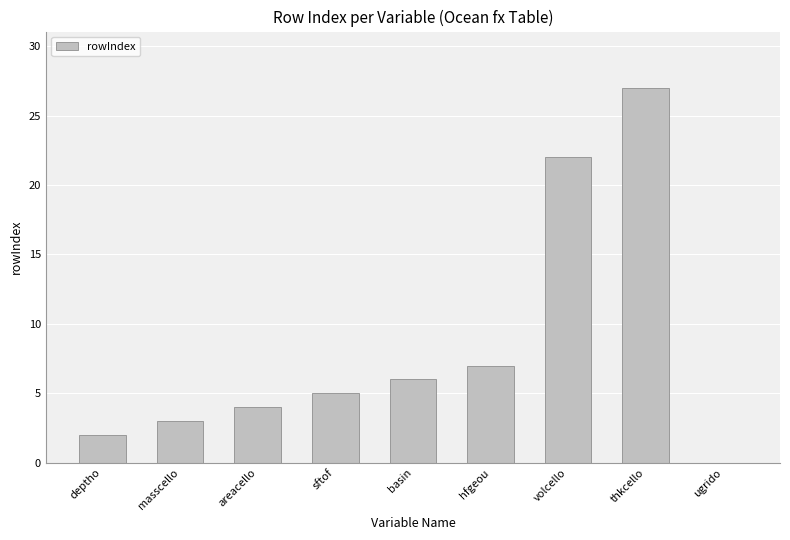

What is the change in value from sftof to ugrido?

-5